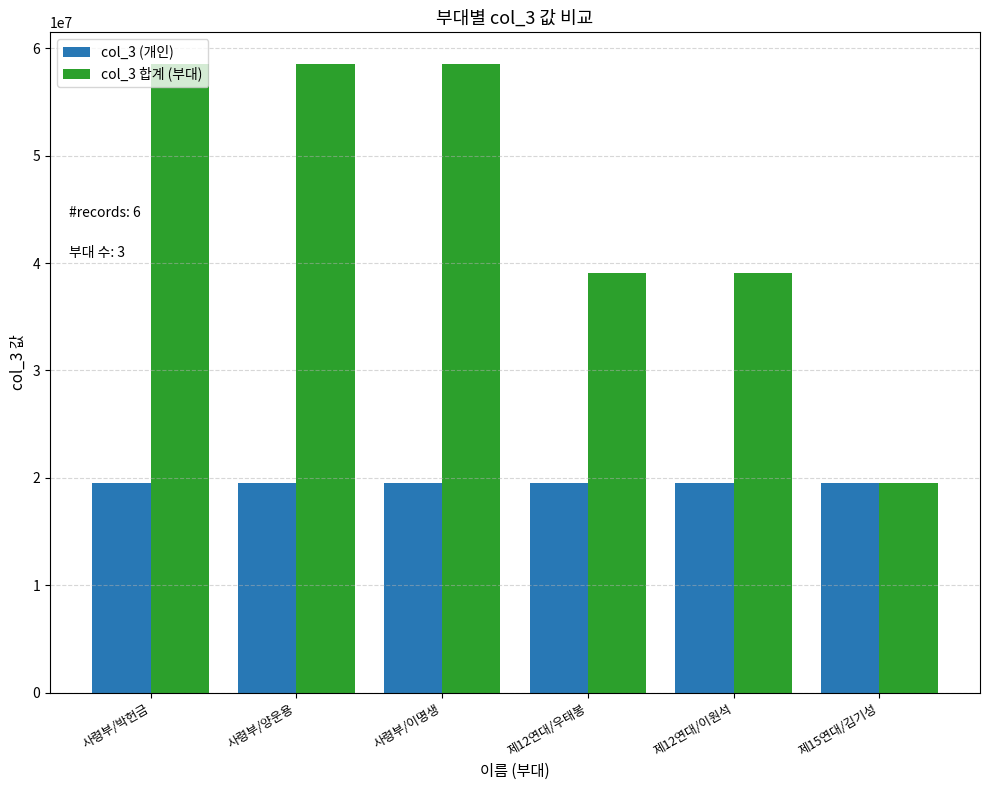

Which series has the largest range (max minus min)?

col_3 합계 (부대)